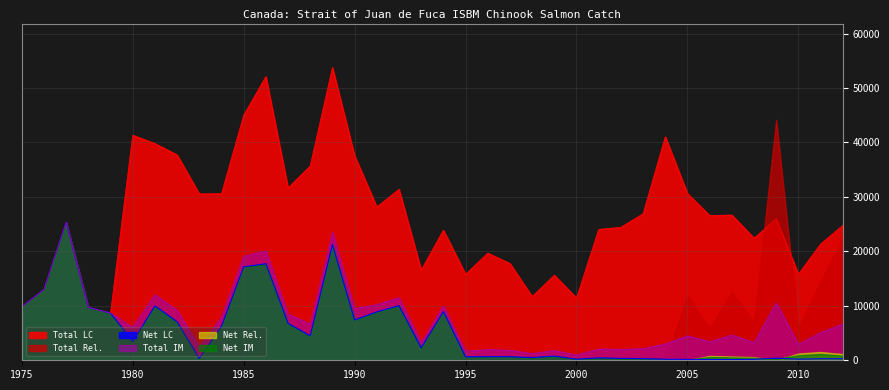

What is the total value across all series at 1994?

42785